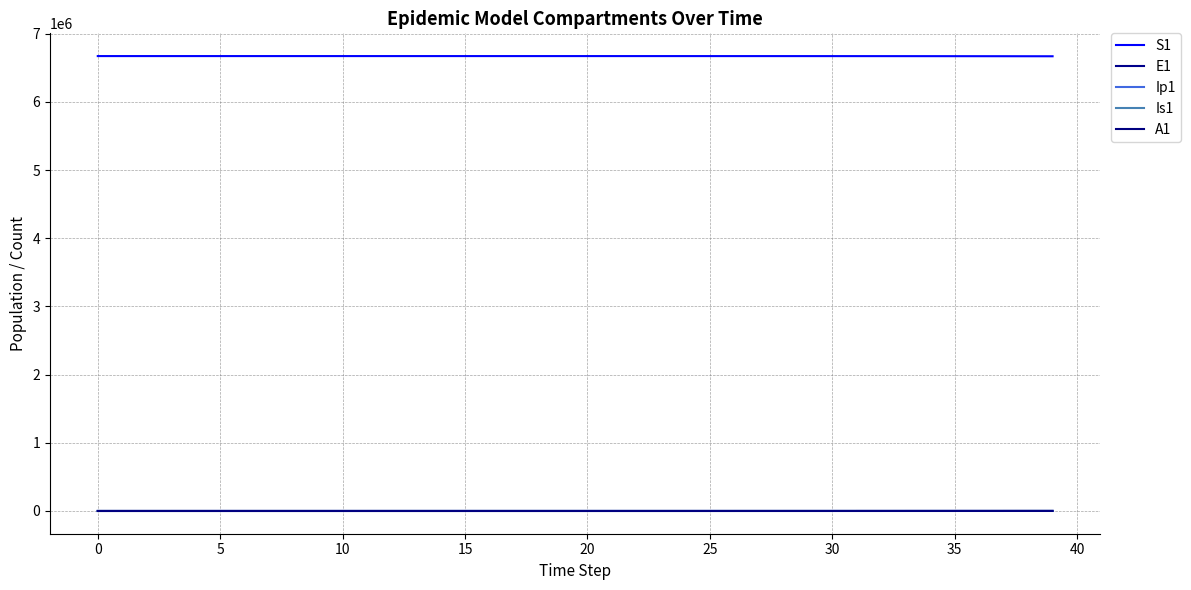

Which category has the highest value in the Ip1 series?

39